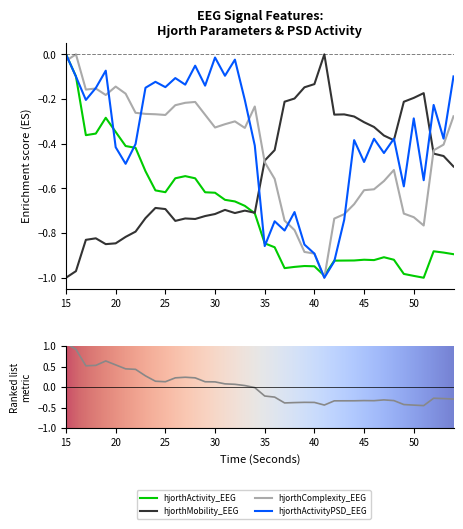

True or false: hjorthActivity_EEG and hjorthActivityPSD_EEG cross at least once.

True